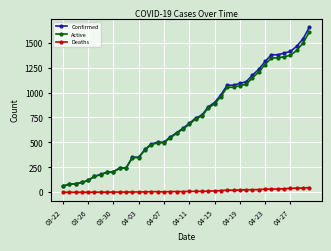

At how many categories does at least one series exceed 1015?

14